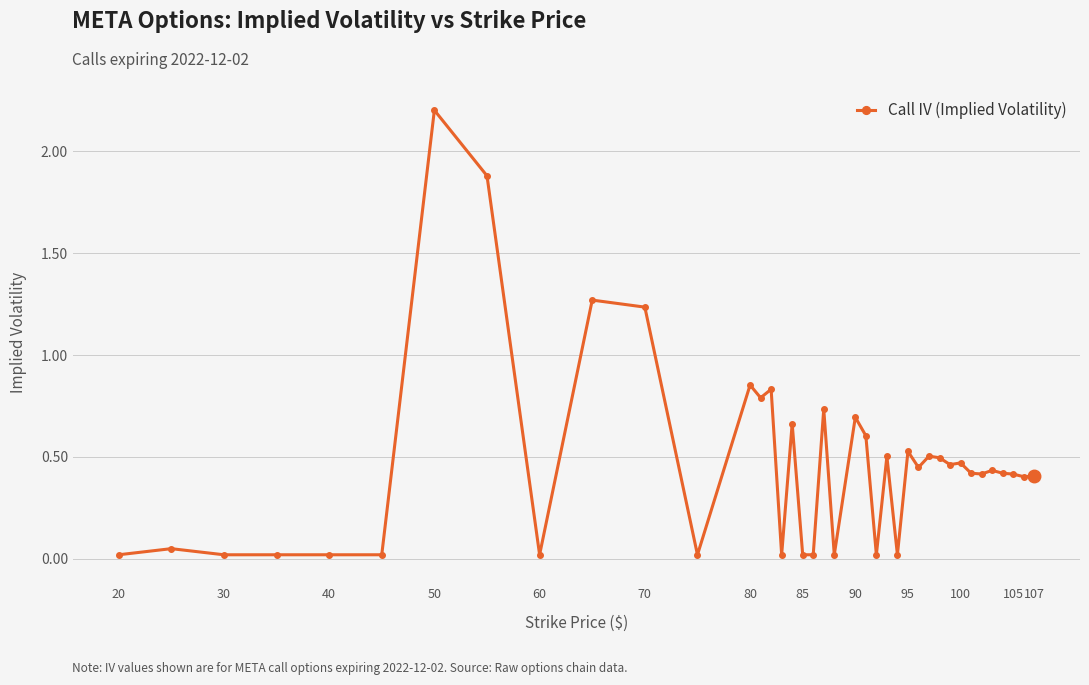

What is the difference between the maximum and minimum values?

2.2